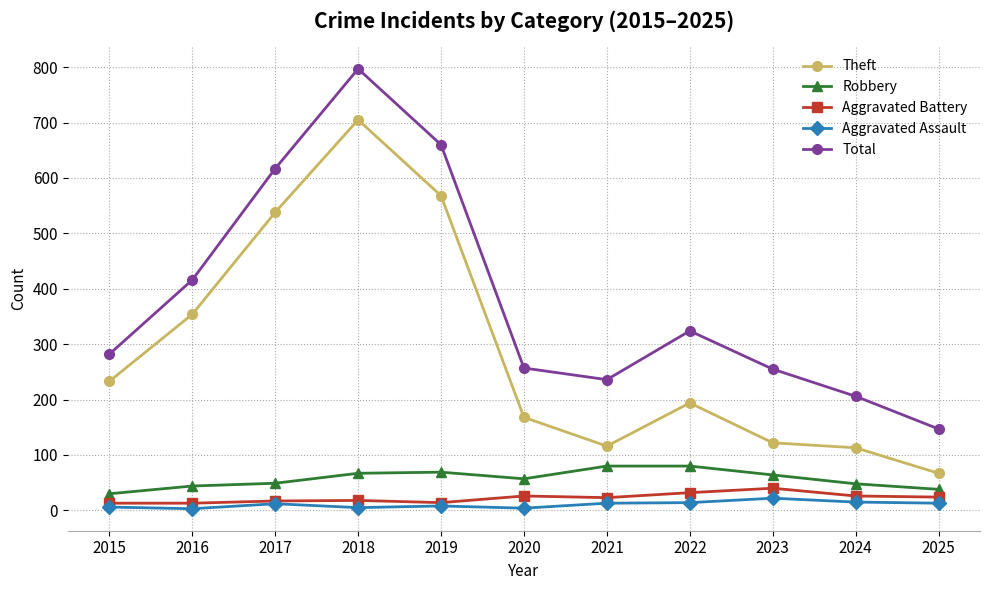

Which series has the largest total across all categories?

Total